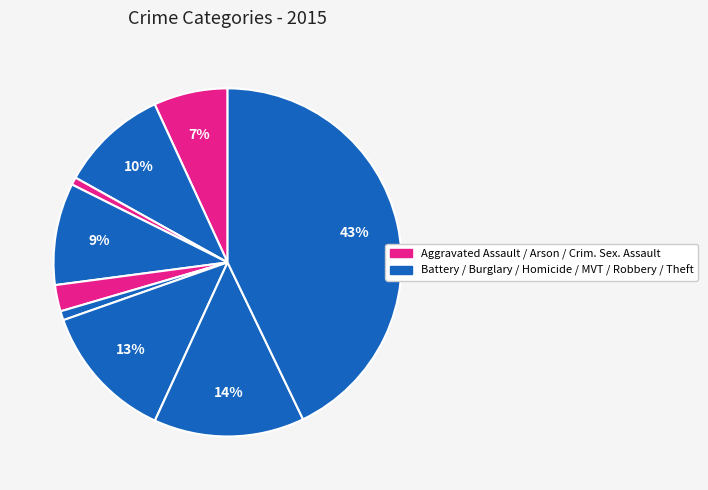

Count the number of slices in the pie.

9